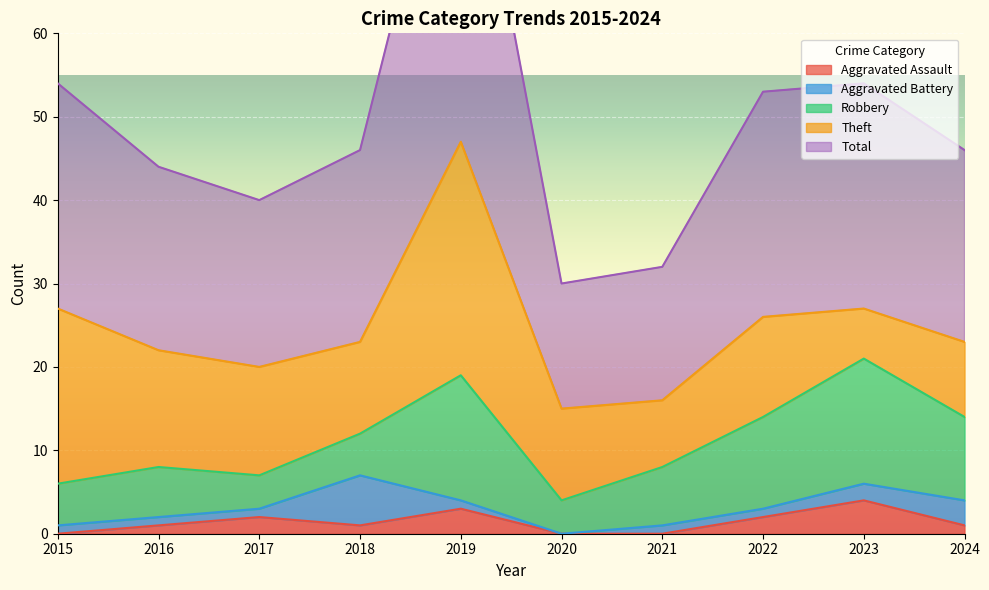

What are all the series names shown in the legend?

Aggravated Assault, Aggravated Battery, Robbery, Theft, Total